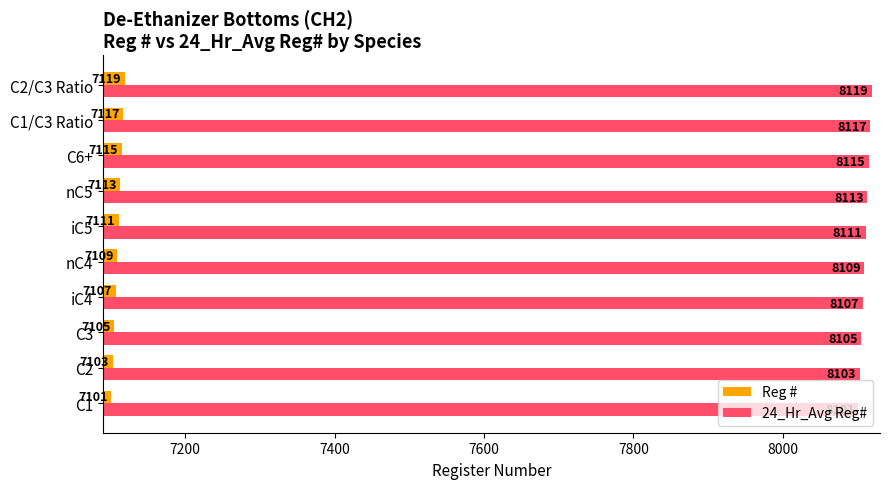

The Reg # series shows 7107 at iC4. True or false?

True